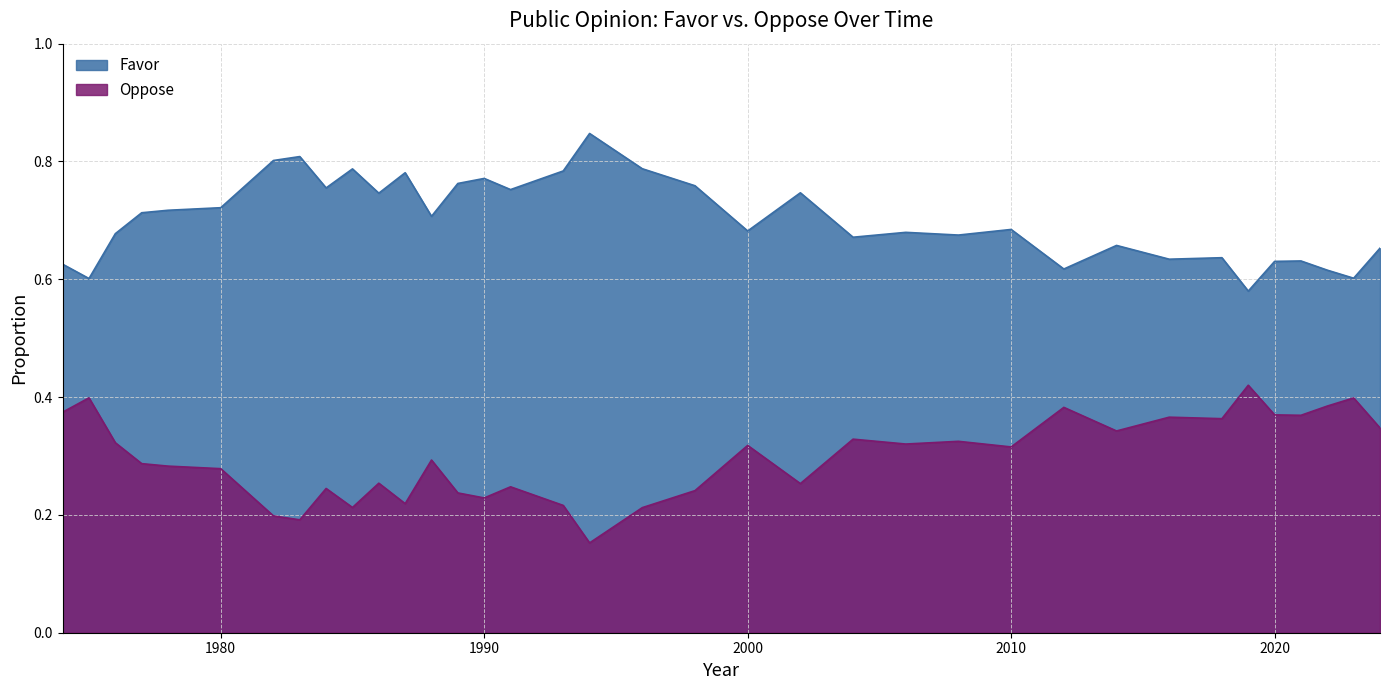

Is it true that Favor equals 0.7 at 2010?

True